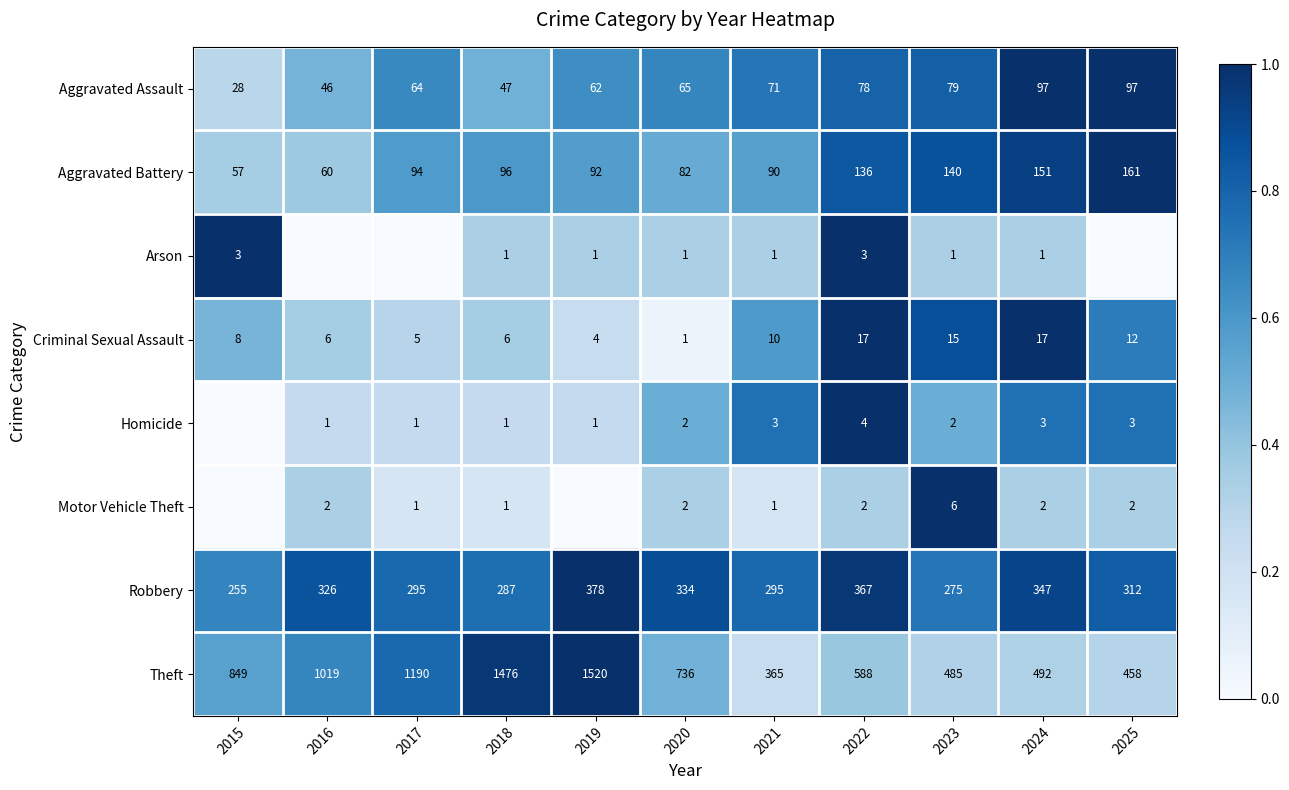

Is the value of Aggravated Battery at 2020 greater than the value of Theft at 2023?

No